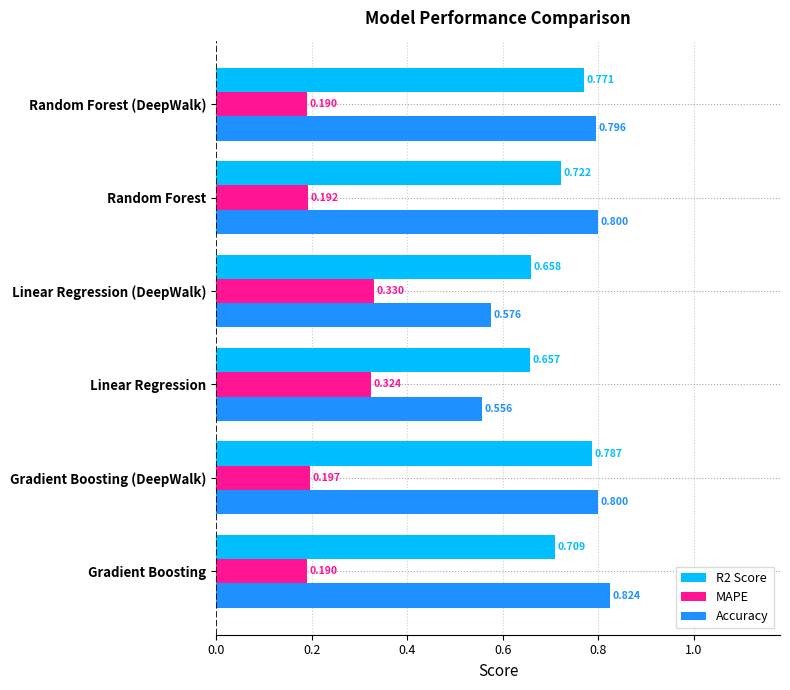

What is the difference between the maximum and minimum values in the R2 Score series?

0.1